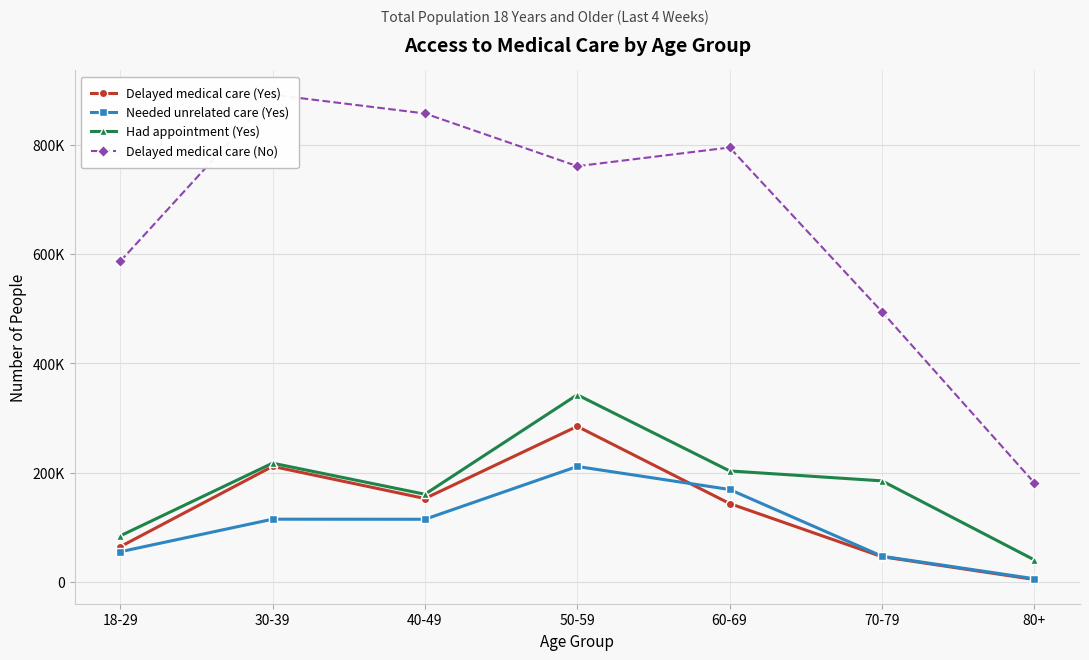

At which category does the chart reach its minimum across all series?

80+